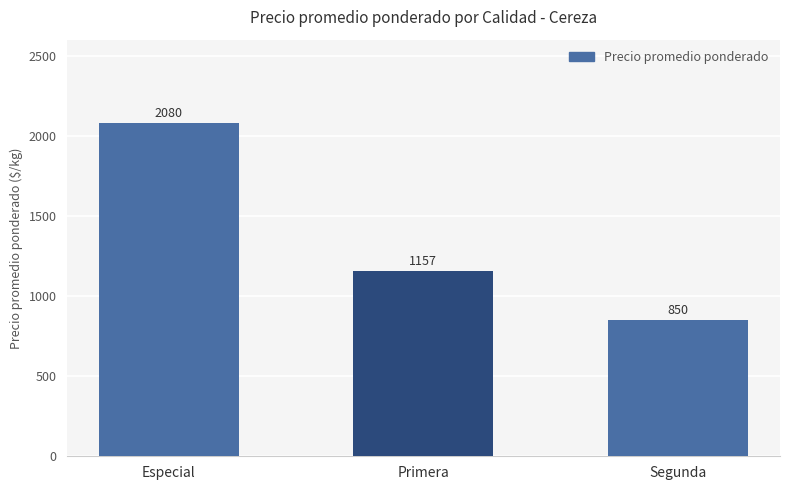

The value at Especial is 2808. True or false?

False